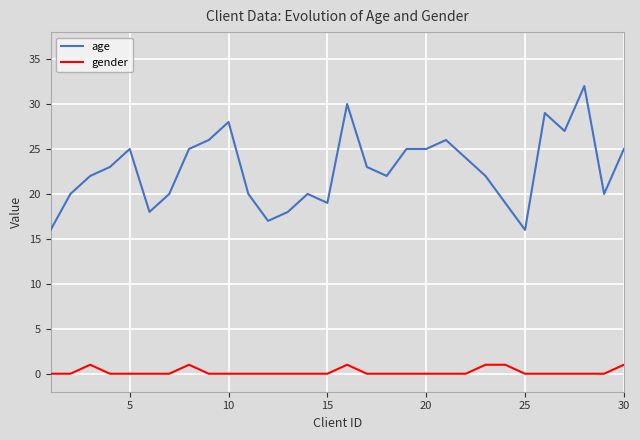

Rank the series by their maximum value, from highest to lowest.

age, gender